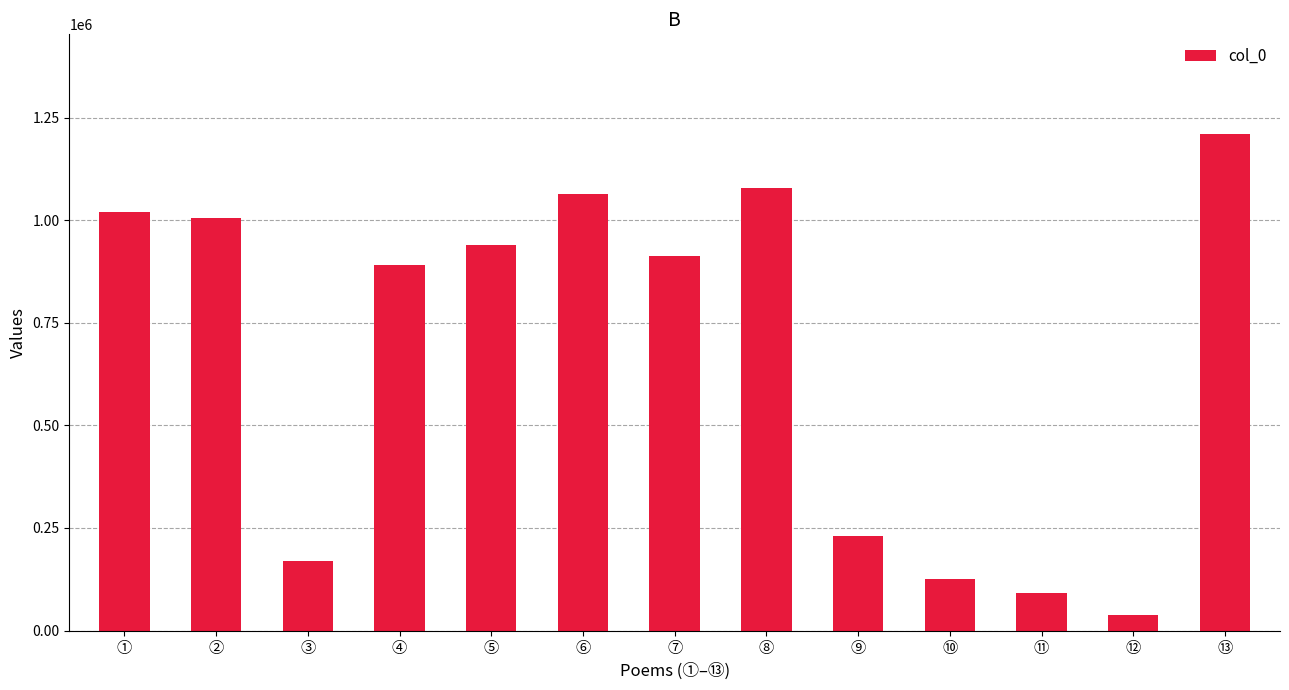

List the labels in order of value, largest first.

⑬, ⑧, ⑥, ①, ②, ⑤, ⑦, ④, ⑨, ③, ⑩, ⑪, ⑫